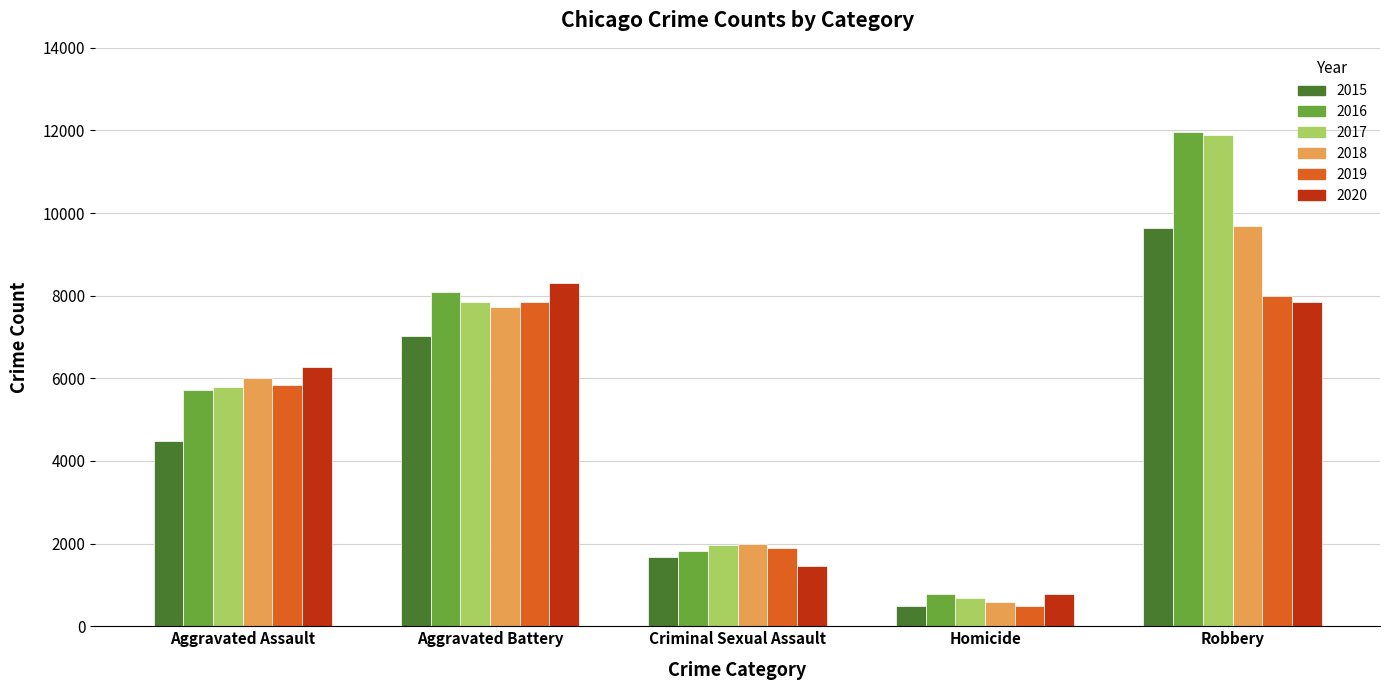

Are the bars horizontal?

No